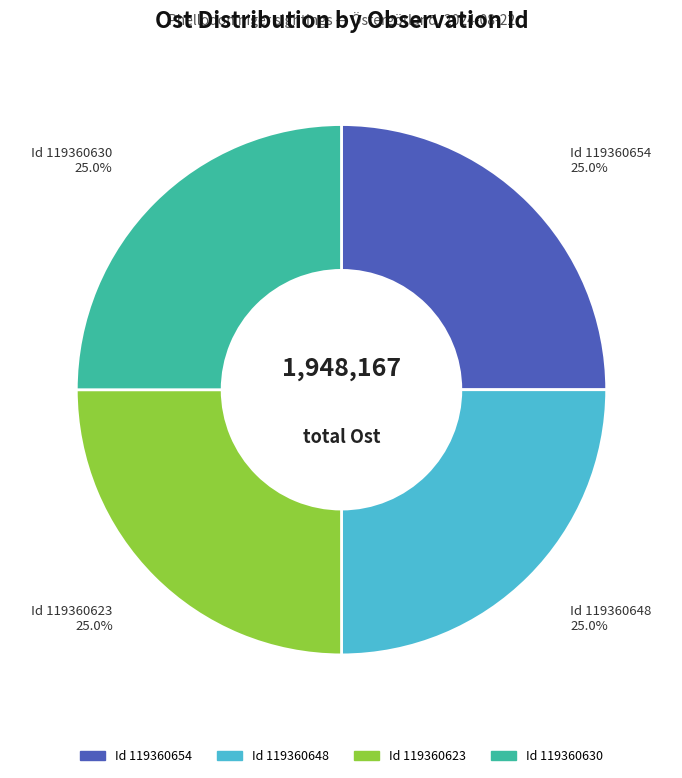

Does any single category account for the majority?

No